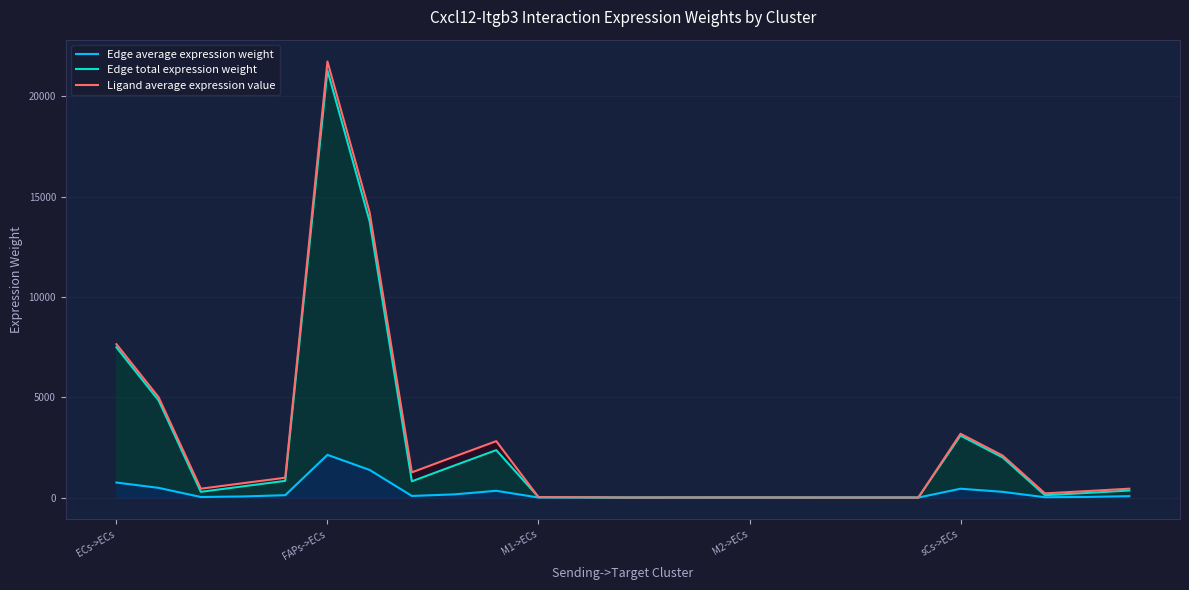

Reading left to right, what are all the values shown in this chart?

Edge average expression weight: 749.1	484.3	28.5	56.0	118.9	2129.7	1377.0	81.0	159.2	338.0	2.3	1.5	0.1	0.2	0.4	0.3	0.2	0.0	0.0	0.0	441.3	285.3	16.8	33.0	70.0
Edge total expression weight: 7490.9	4843.3	284.9	560.0	832.2	21297.5	13770.1	810.0	1592.2	2366.0	22.6	14.6	0.9	1.7	2.5	2.9	1.9	0.1	0.2	0.3	3089.0	1997.2	117.5	230.9	350.2
Ligand average expression value: 7648.0	5000.5	442.0	717.1	989.3	21744.1	14216.8	1256.7	2038.9	2812.7	23.1	15.1	1.3	2.2	3.0	3.0	2.0	0.2	0.3	0.4	3181.6	2089.8	210.0	323.5	442.7